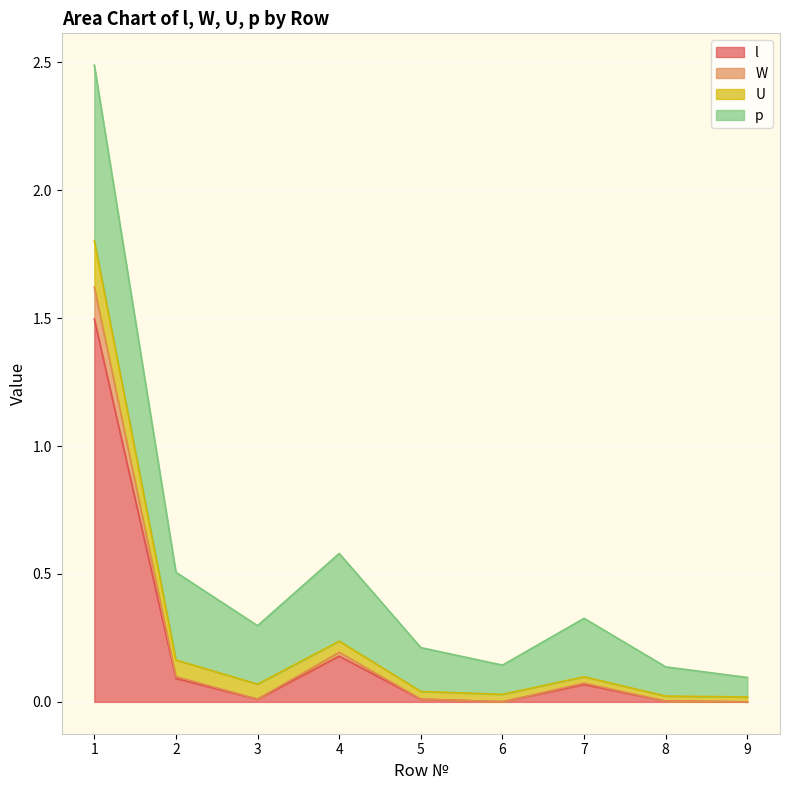

Which has a higher value, 3 or 9?

3